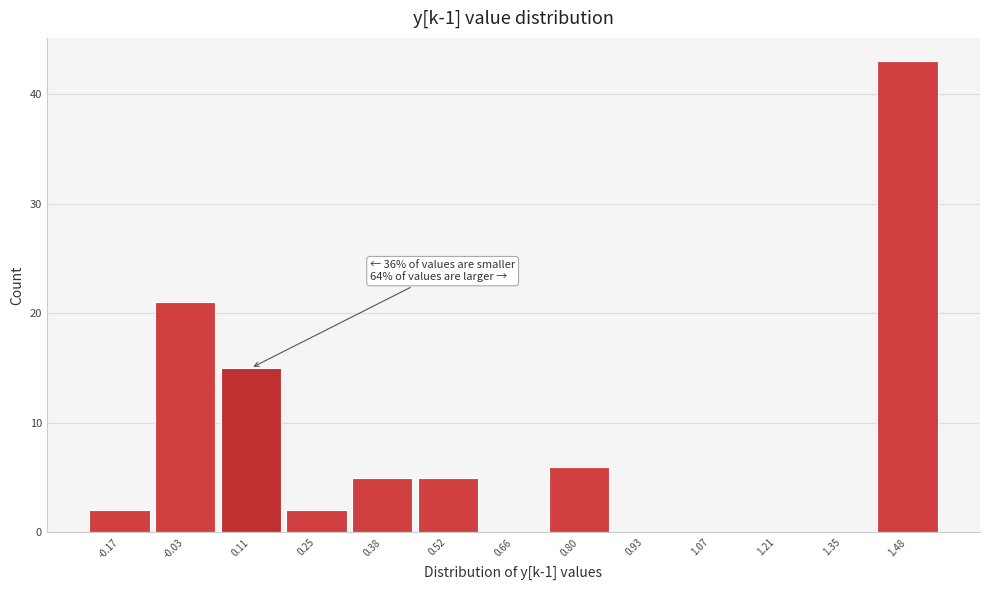

Over which range of the x-axis is the bar tallest?

1.42 to 1.56